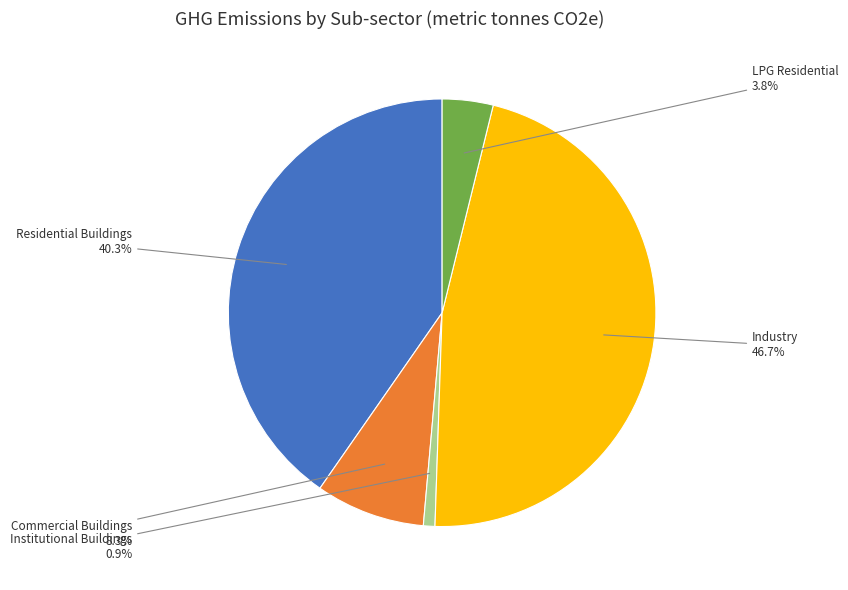

Does Residential Buildings represent more than half of the total?

No